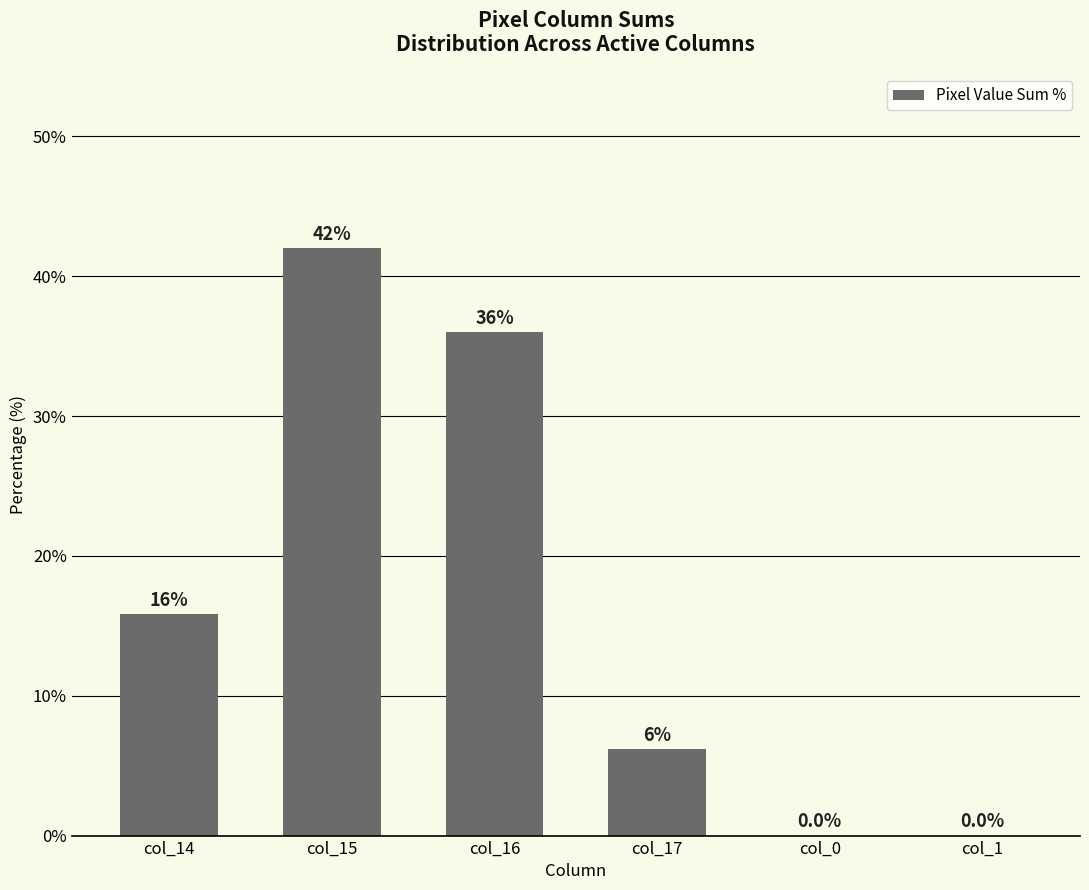

What is the difference between the values at col_1 and col_15?

42.0